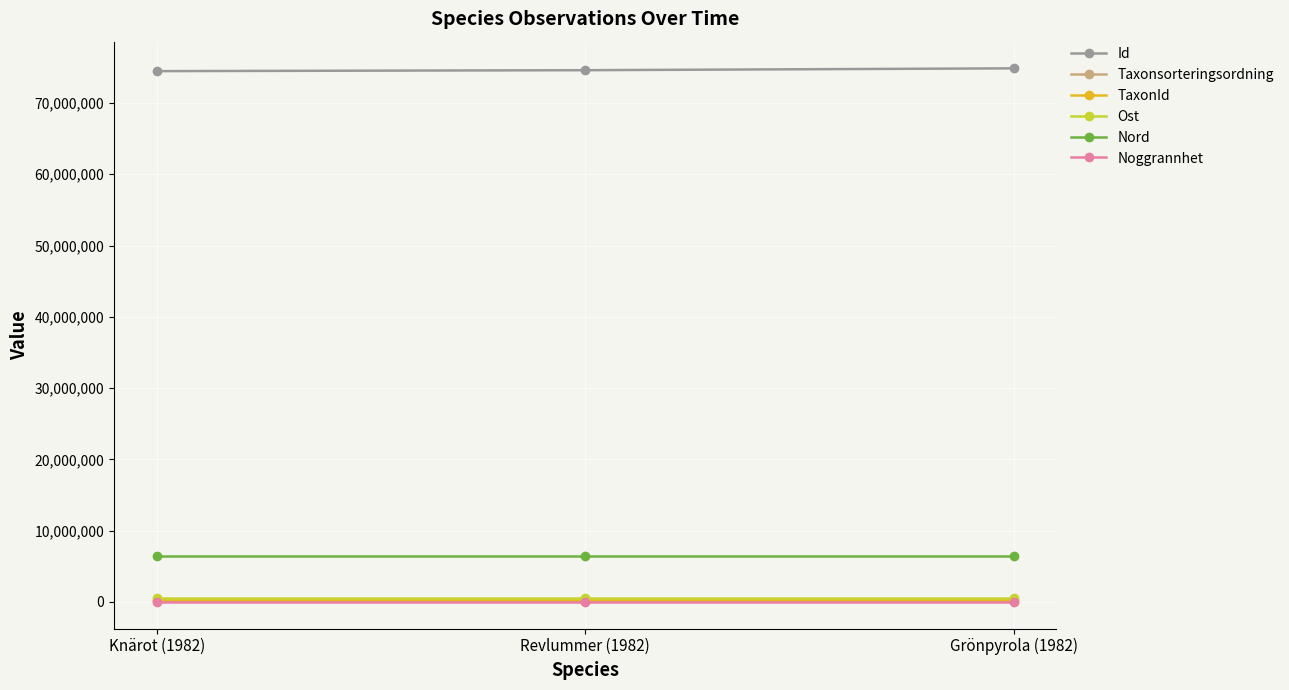

Which series has the largest total across all categories?

Id